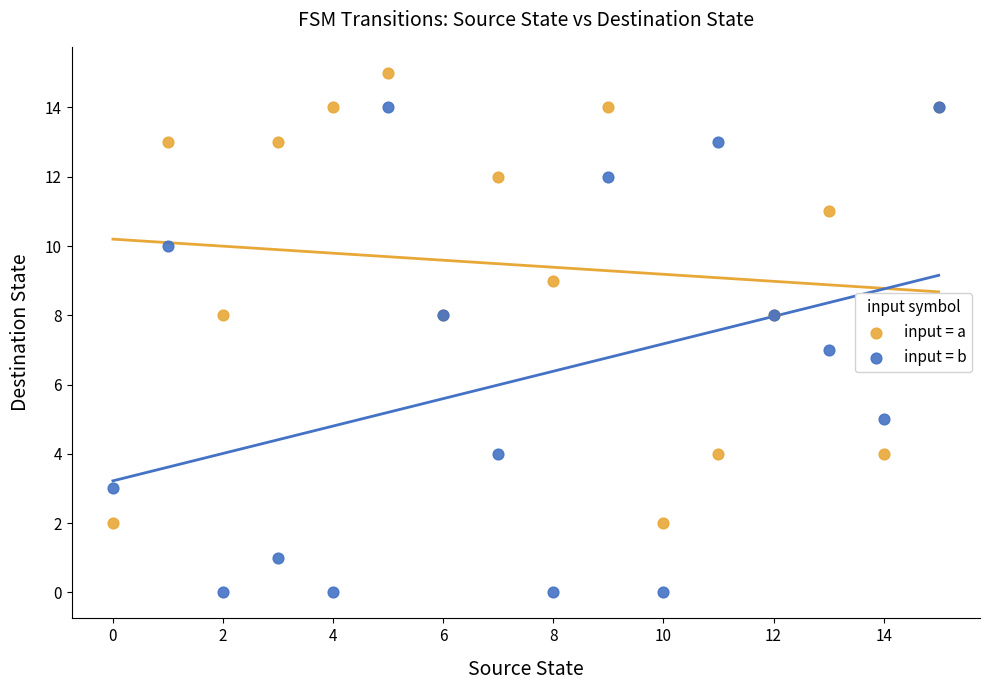

Which series has the largest Y range (max minus min)?

input = b